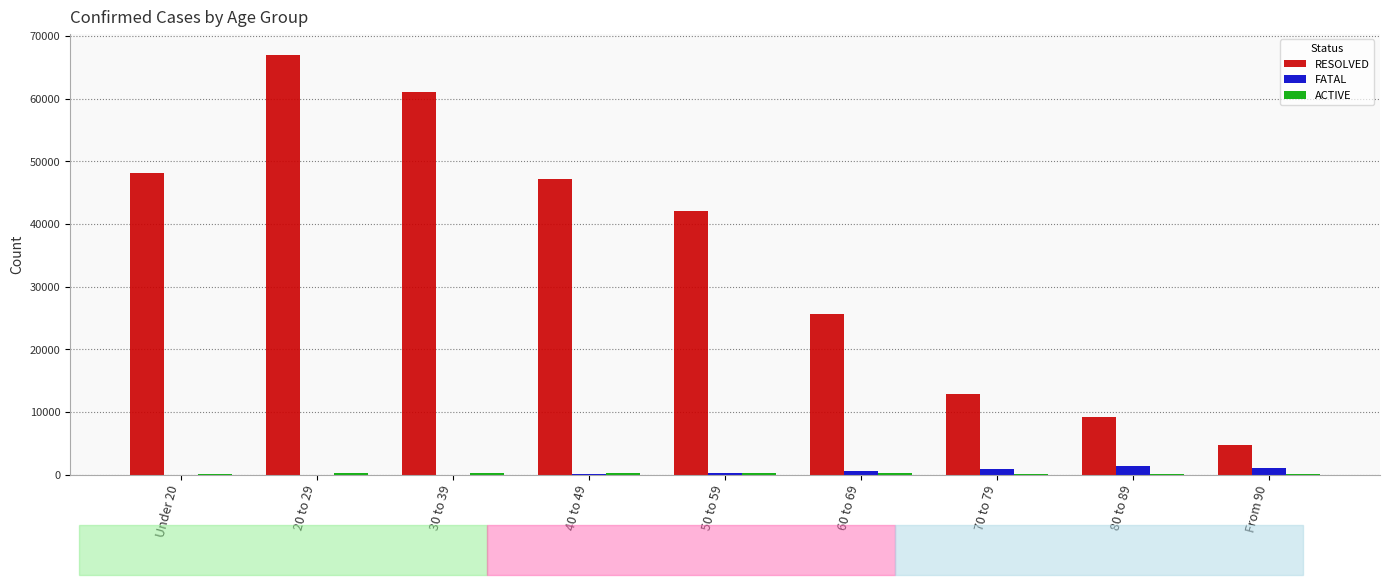

What is the greatest value displayed?

67002